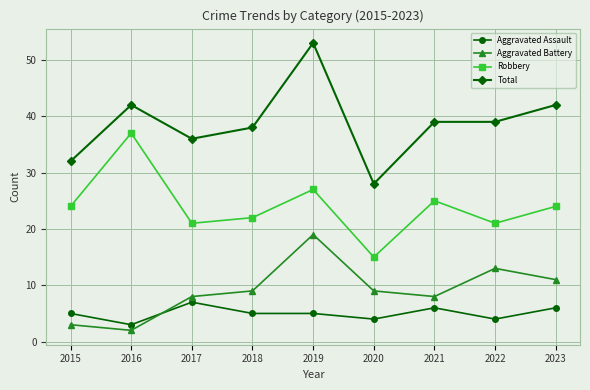

Which series has the widest spread of values?

Total